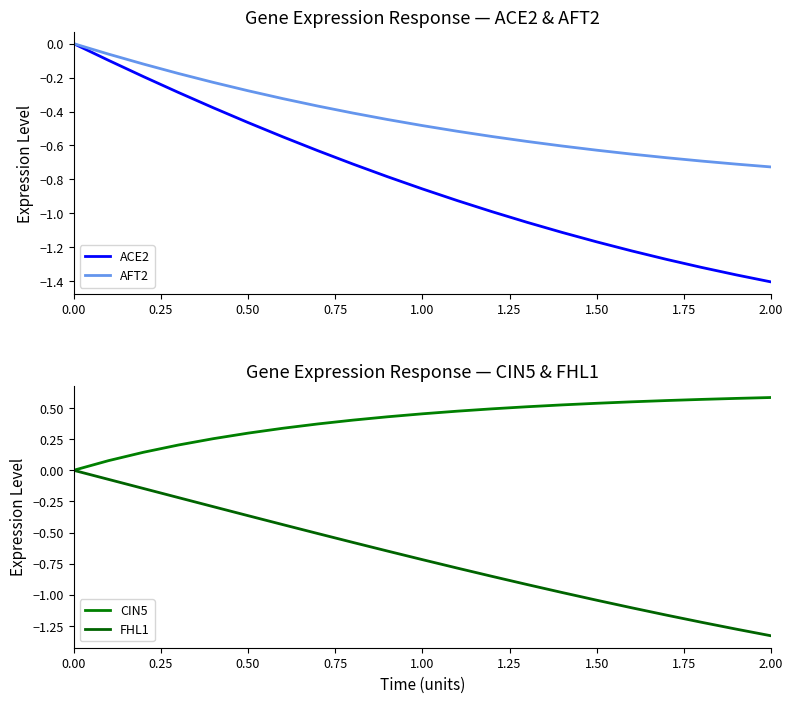

Which category has the lowest value in the ACE2 series?

2.00